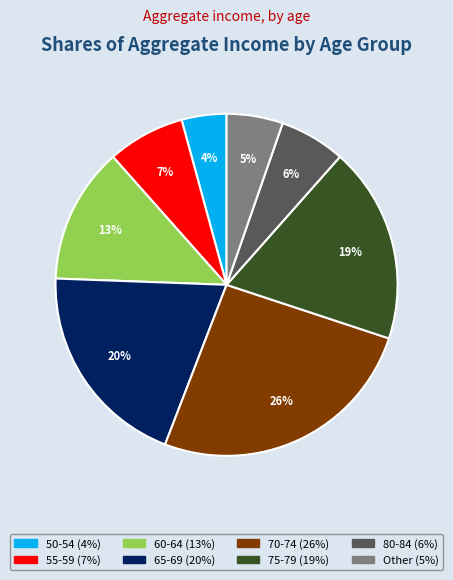

Is there any slice that represents more than half of the pie?

No